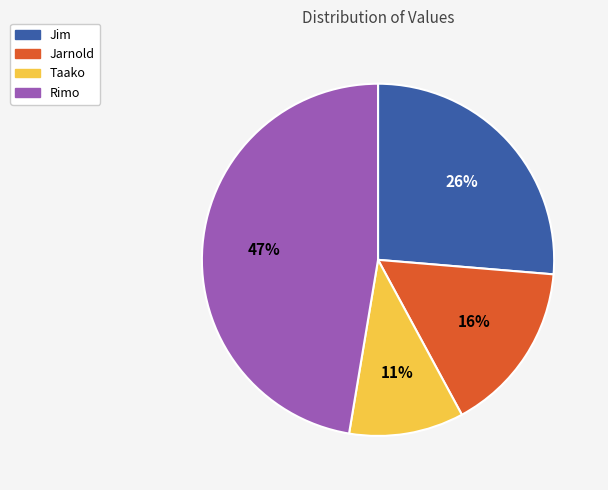

Do Taako and Jim together represent more than half of the pie?

No